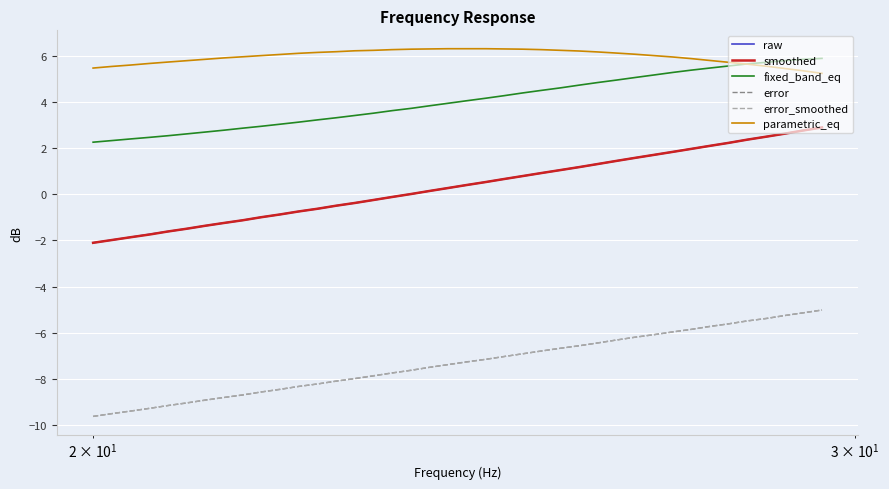

What is the maximum value for error?

-5.0